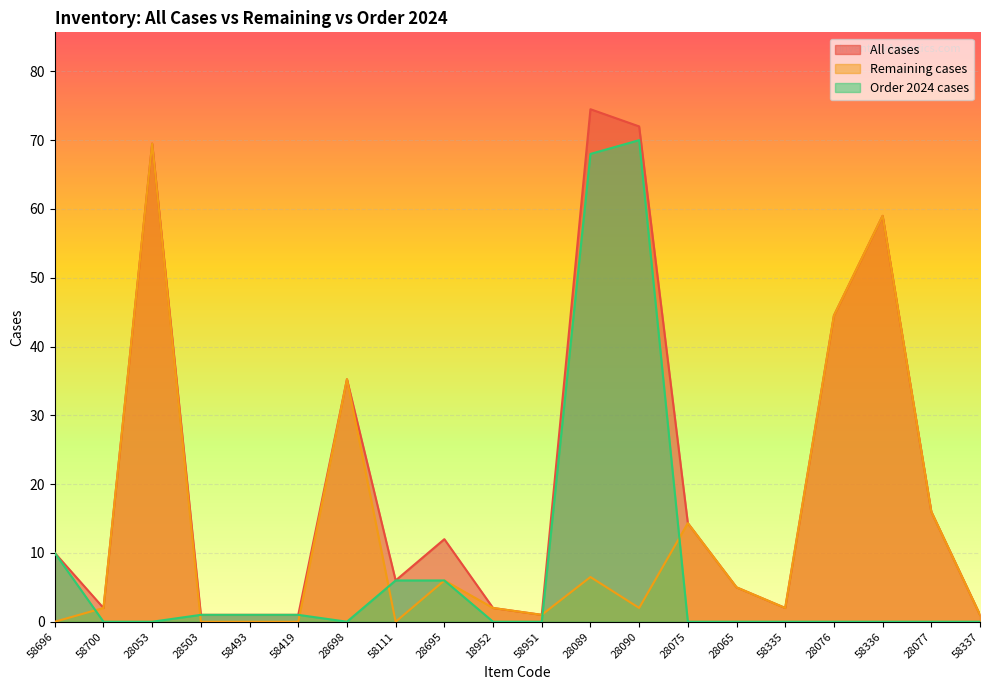

Reading left to right, list all the values displayed in this chart.

All cases: 58696=10.0	58700=2.0	28053=69.5	28503=1.0	58493=1.0	58419=1.0	28698=35.2	58111=6.0	28695=12.0	18952=2.0	58951=1.0	28089=74.5	28090=72.0	28075=14.3	28065=5.0	58335=2.0	28076=44.5	58336=59.0	28077=16.0	58337=1.0
Remaining cases: 58696=0.0	58700=2.0	28053=69.5	28503=0.0	58493=0.0	58419=0.0	28698=35.2	58111=0.0	28695=6.0	18952=2.0	58951=1.0	28089=6.5	28090=2.0	28075=14.3	28065=5.0	58335=2.0	28076=44.5	58336=59.0	28077=16.0	58337=1.0
Order 2024 cases: 58696=10.0	58700=0.0	28053=0.0	28503=1.0	58493=1.0	58419=1.0	28698=0.0	58111=6.0	28695=6.0	18952=0.0	58951=0.0	28089=68.0	28090=70.0	28075=0.0	28065=0.0	58335=0.0	28076=0.0	58336=0.0	28077=0.0	58337=0.0